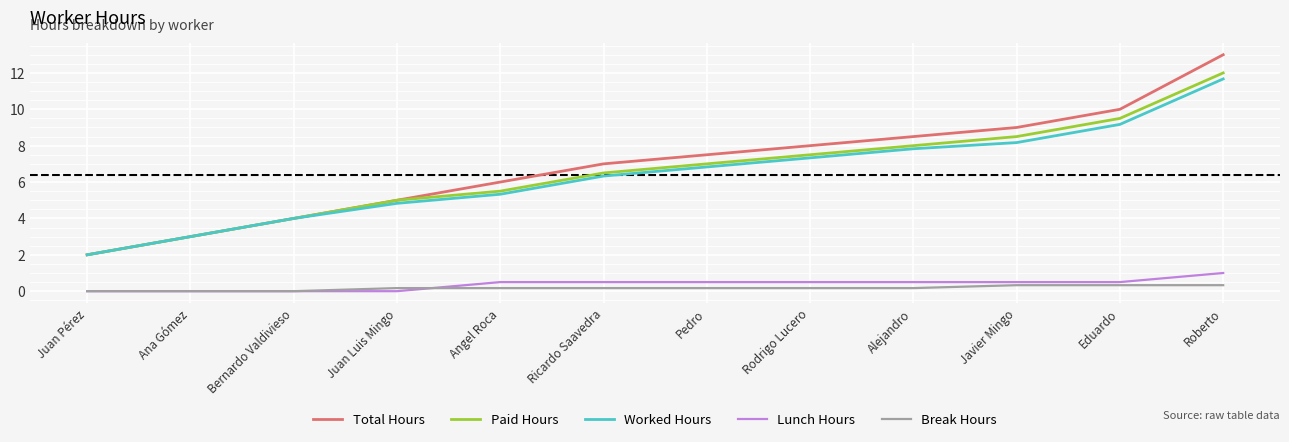

What is the difference between the maximum and minimum values in the Break Hours series?

0.3